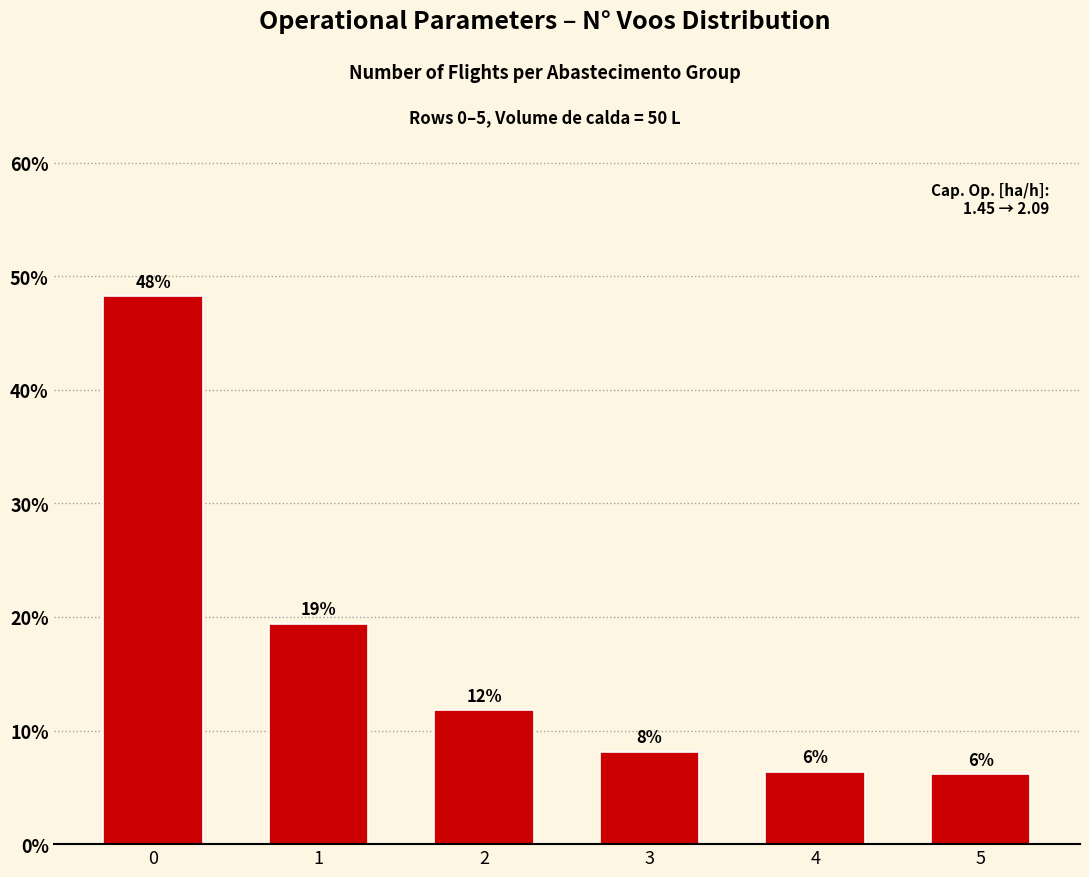

True or false: the data shows 6.4 at 4.

True